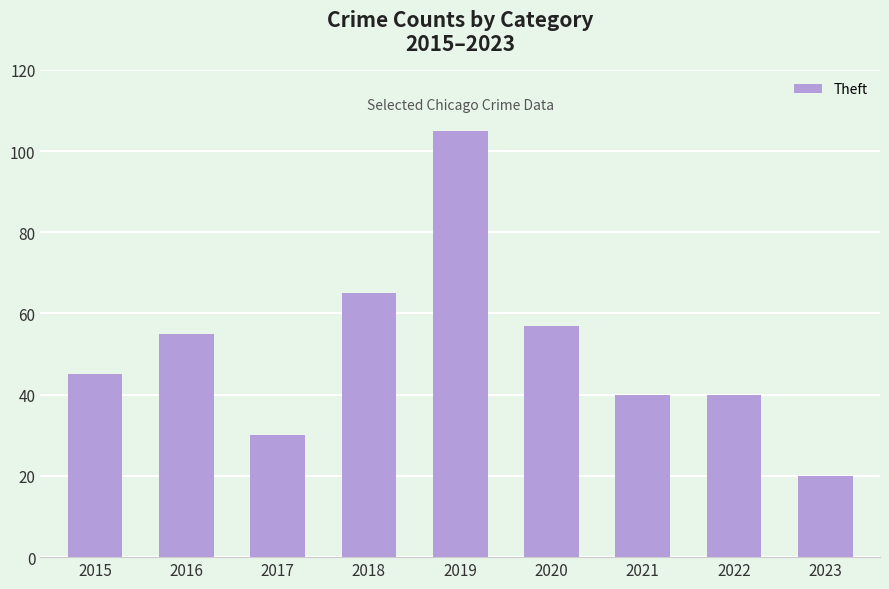

What is the ratio of the value at 2019 to the value at 2020?

1.8